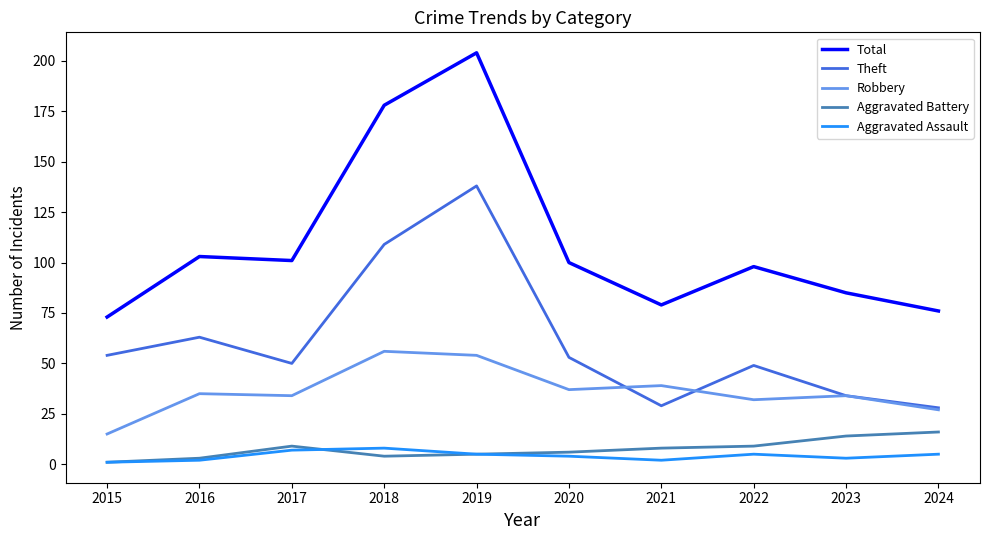

Is the value of Aggravated Assault at 2022 greater than the value of Total at 2018?

No